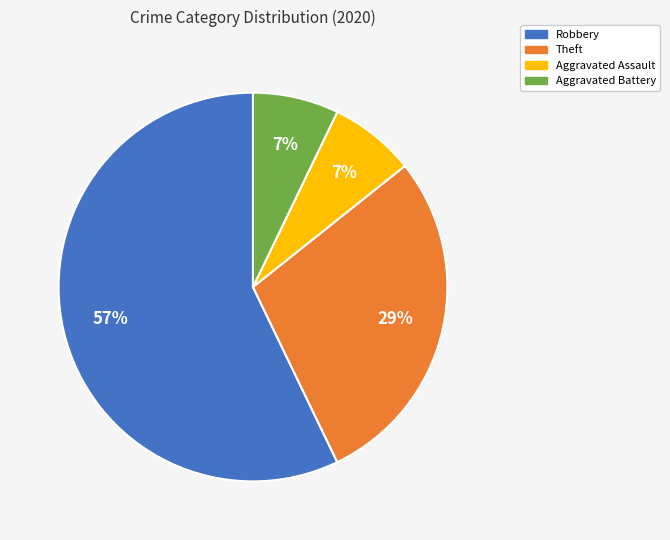

To the nearest percent, what is the average slice percentage?

25%